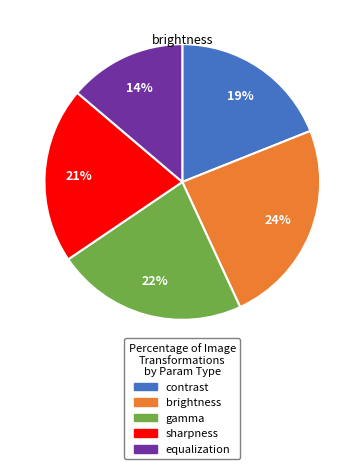

What percentage is the sharpness slice, to the nearest percent?

21%